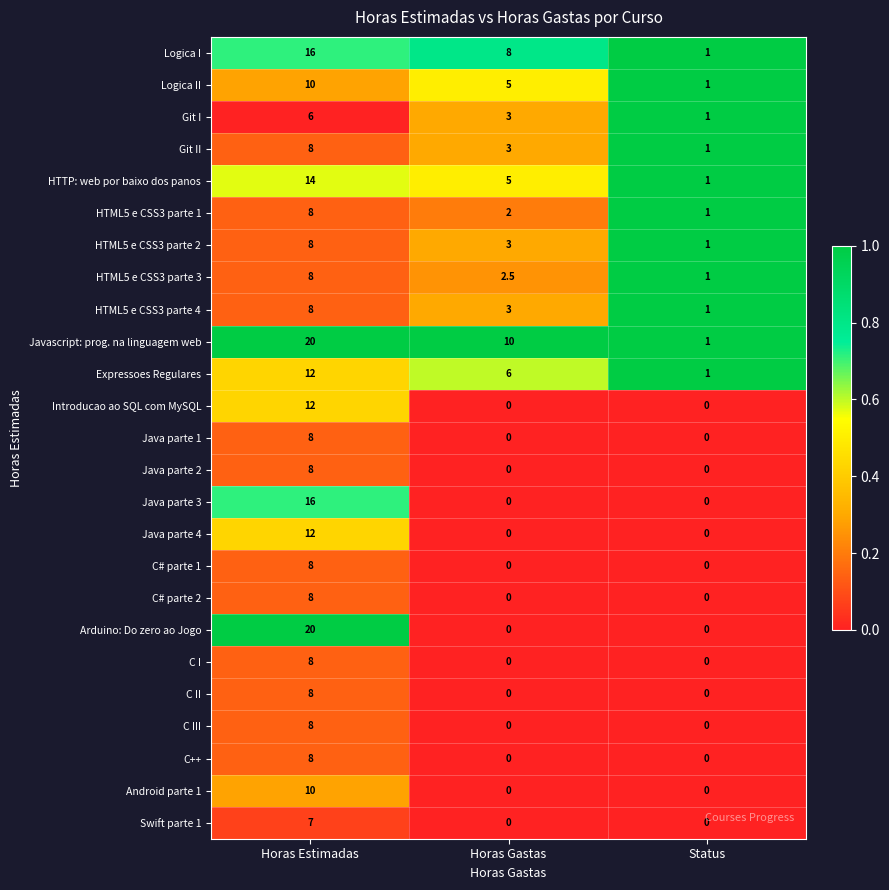

How many data points does each series have?

3